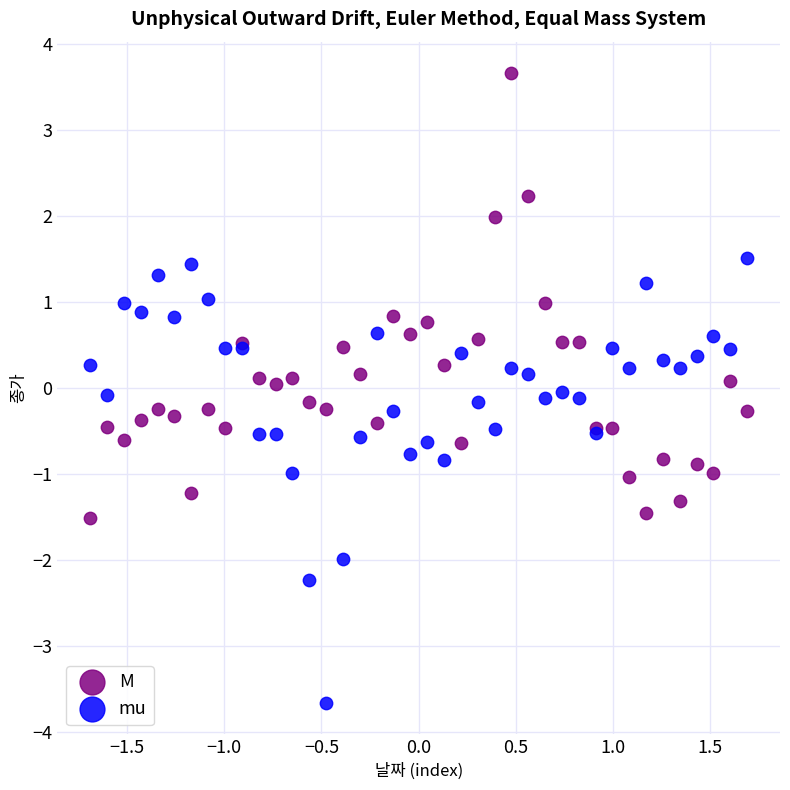

Which series contains the highest Y value?

M